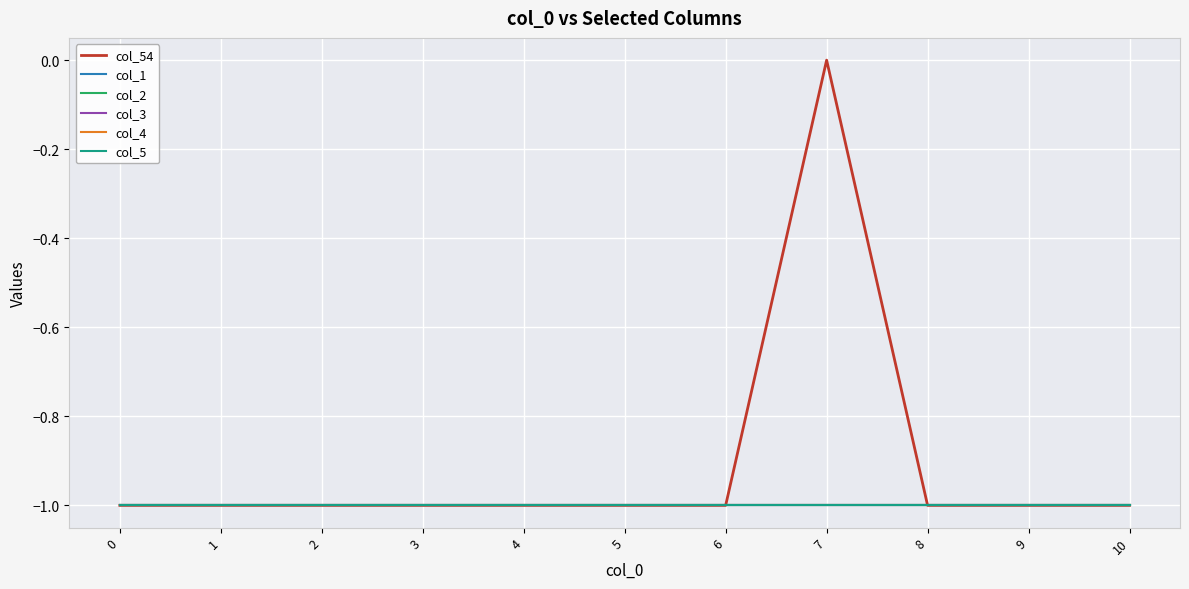

Does the chart display data point markers on the line(s)?

No